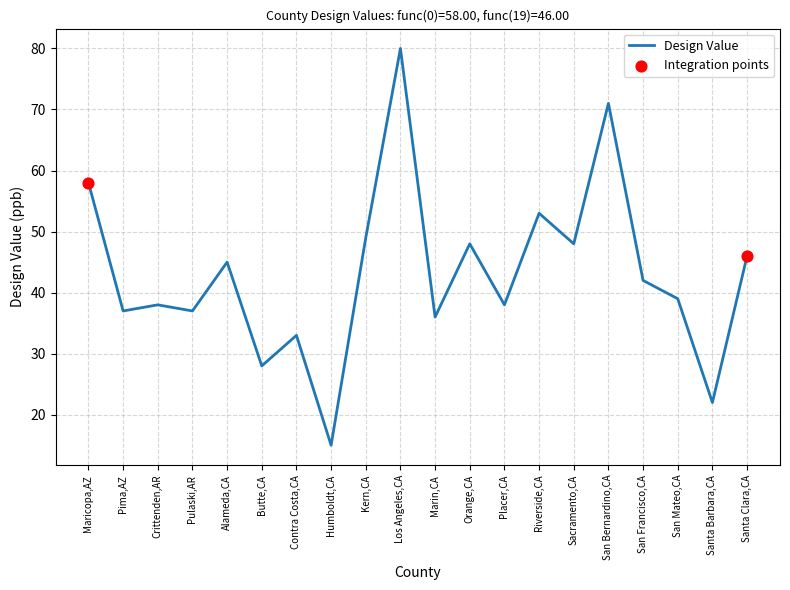

What is the change in value from Maricopa,AZ to Placer,CA?

-20